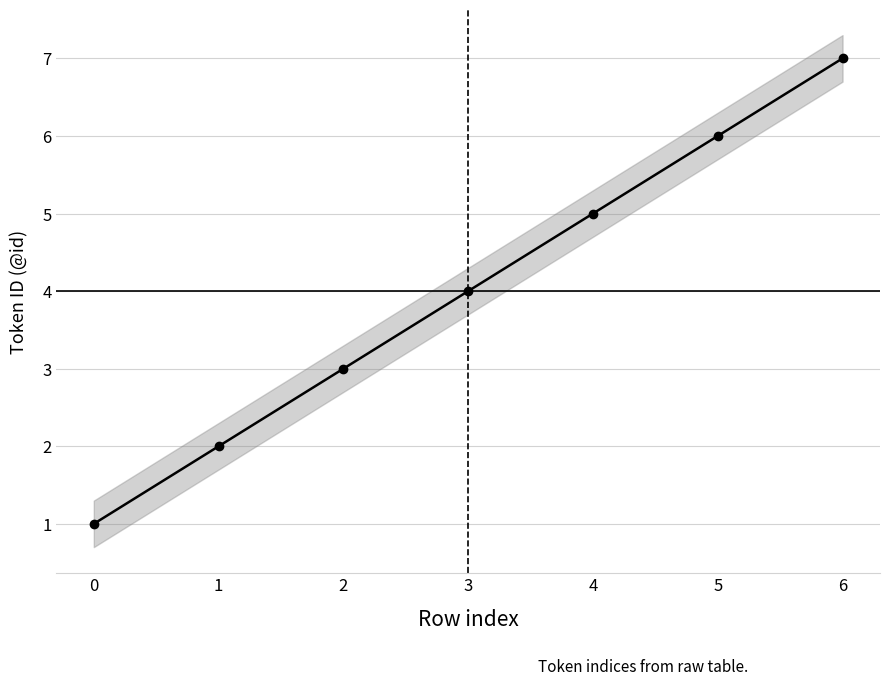

Reading left to right, transcribe all the data shown in this chart.

0=1	1=2	2=3	3=4	4=5	5=6	6=7